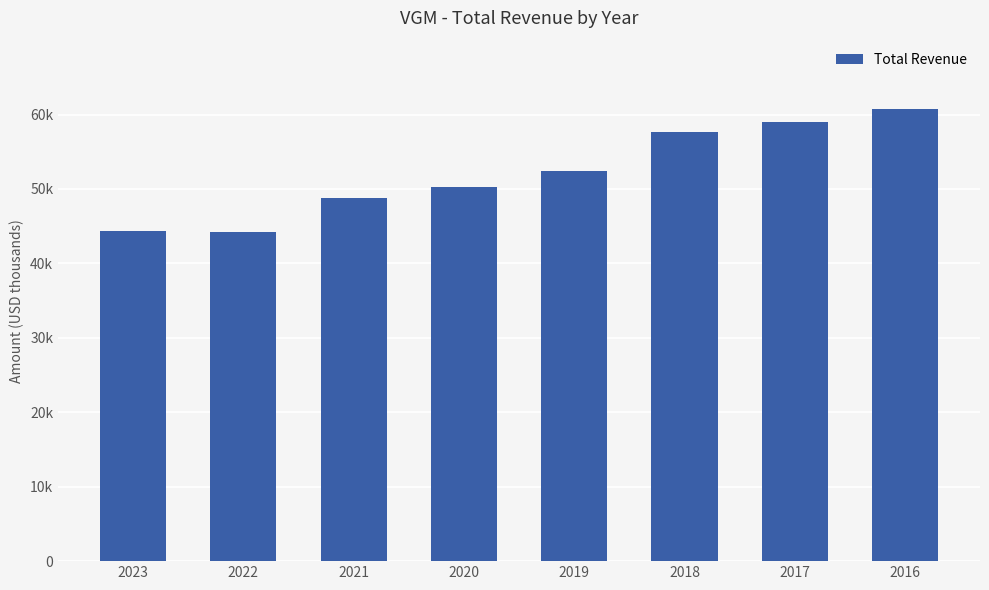

Which label corresponds to the smallest value in the chart?

2022